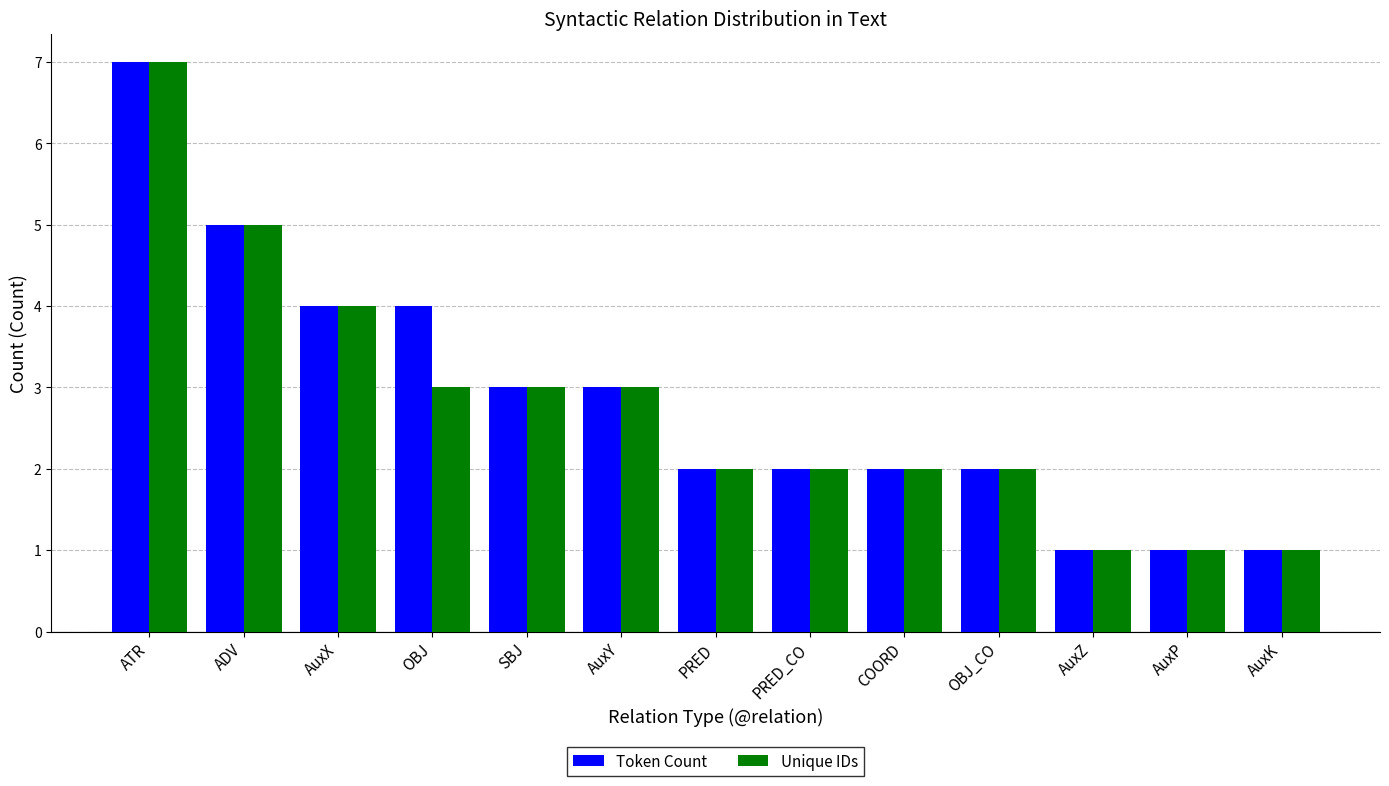

What is the approximate value of Token Count at AuxP?

1